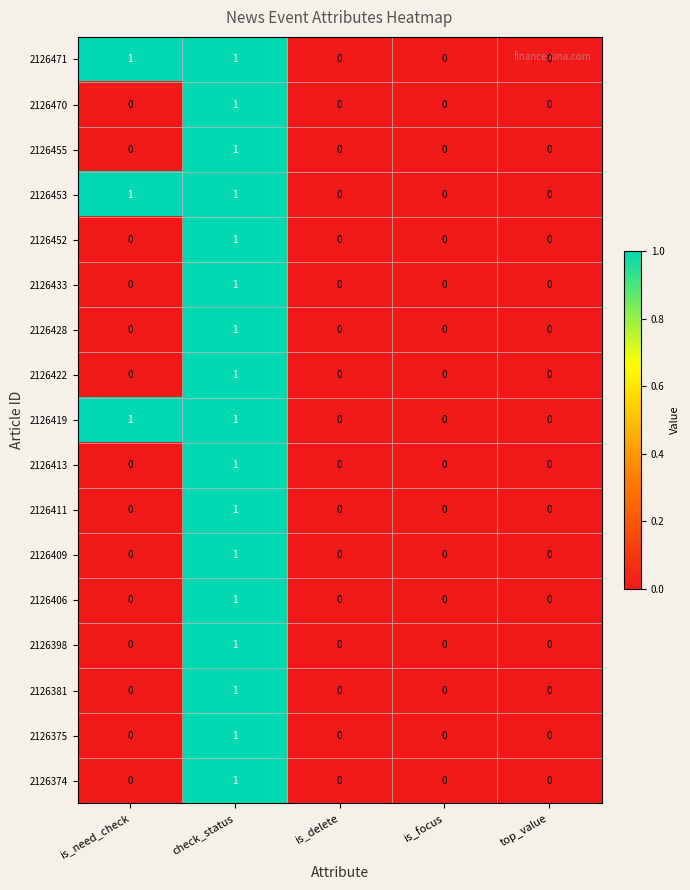

The 2126374 series shows 1 at is_need_check. True or false?

False